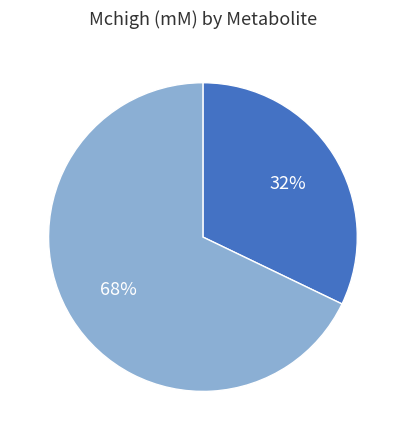

To the nearest percent, what is the average slice percentage?

50%